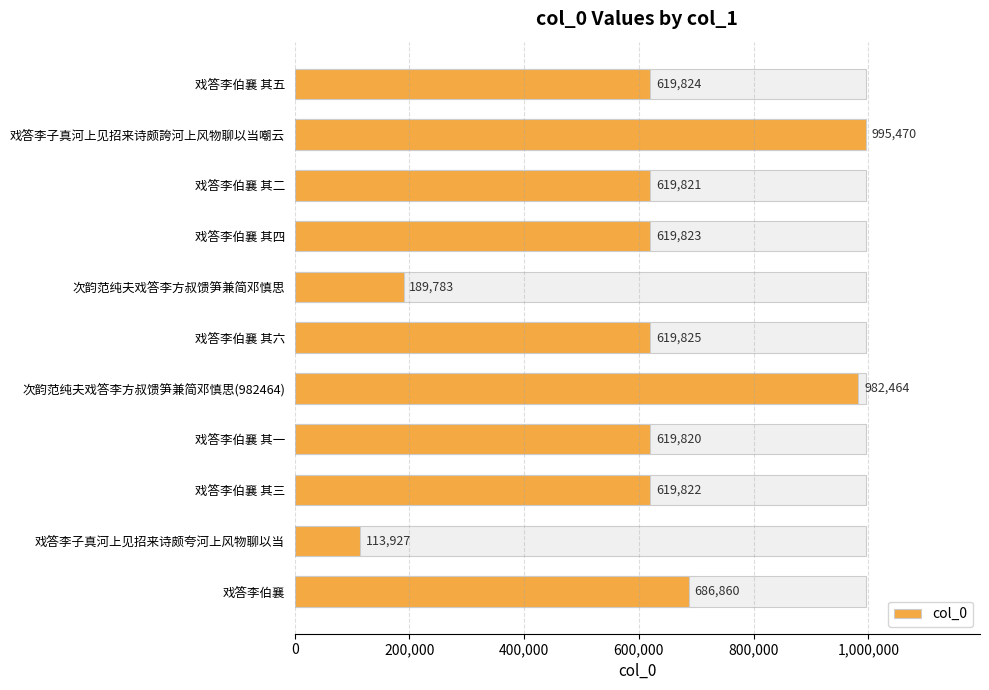

Reading left to right, what are all the values shown in this chart?

619824	995470	619821	619823	189783	619825	982464	619820	619822	113927	686860